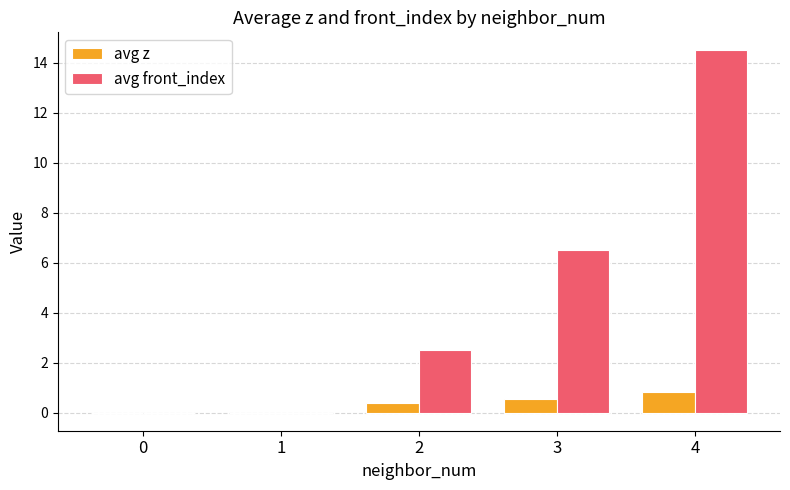

What is the total value across all series at 4?

15.3